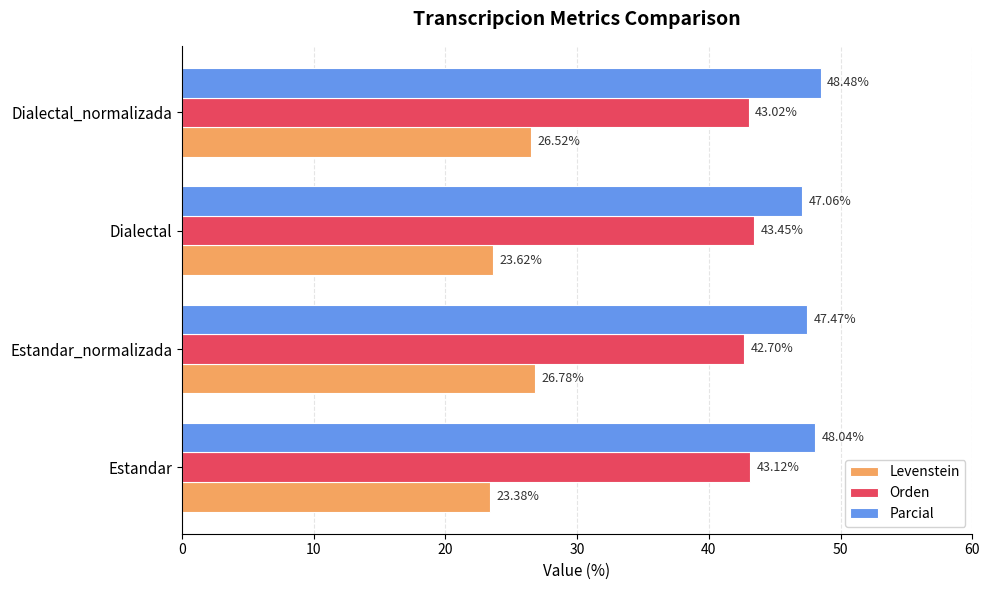

What is the sum of all Orden values?

172.3